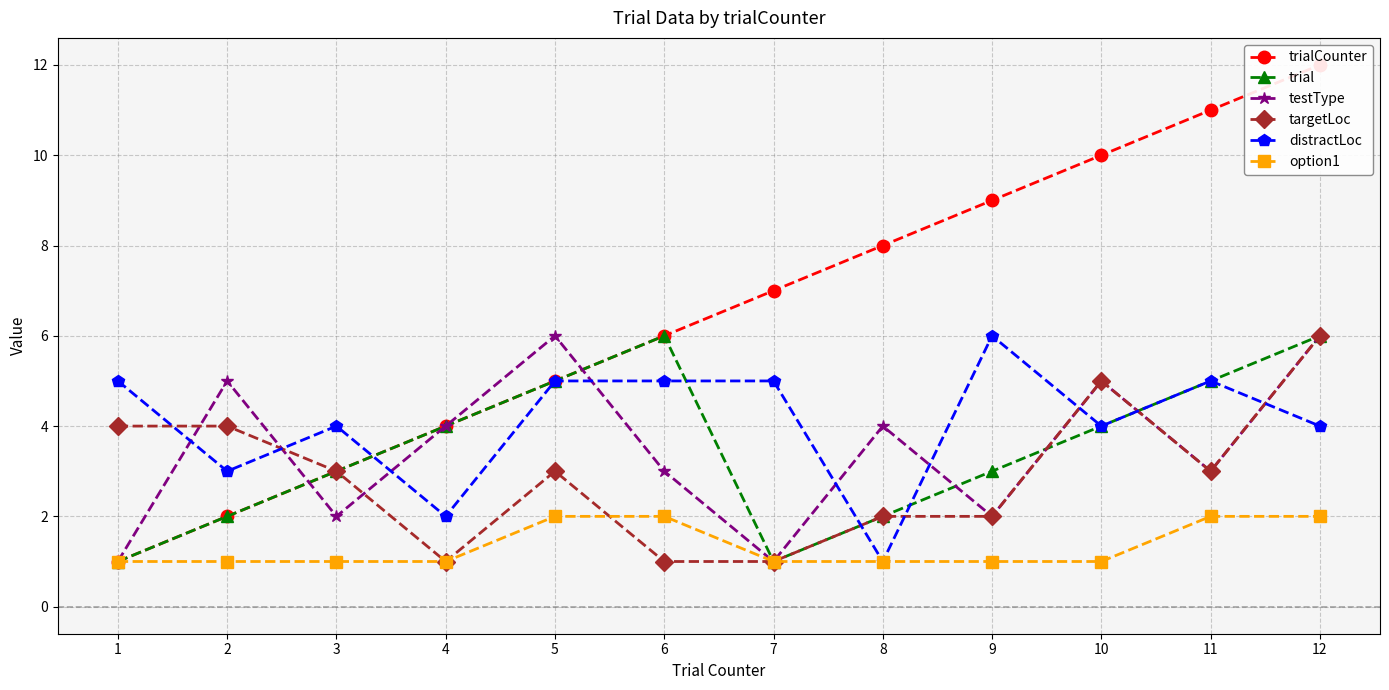

Is this an area chart (filled region under the line)?

No